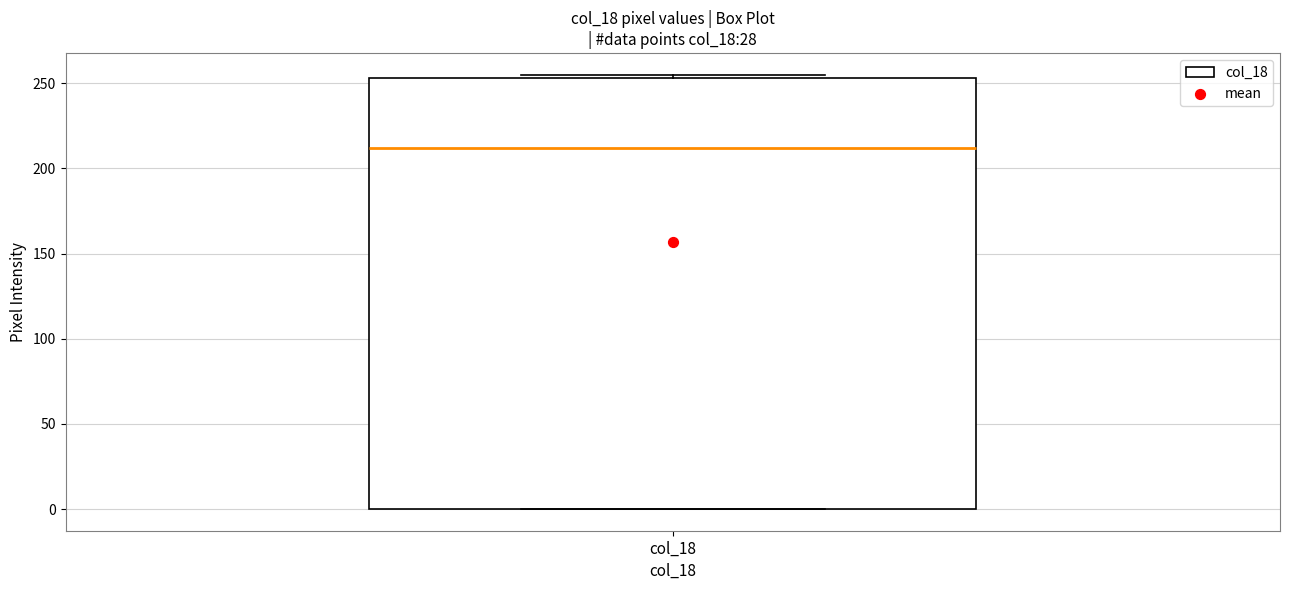

Where is the lower edge of the box for col_18 on the y-axis? The values are not printed on the chart, so give them approximately, as read against the axis.

0